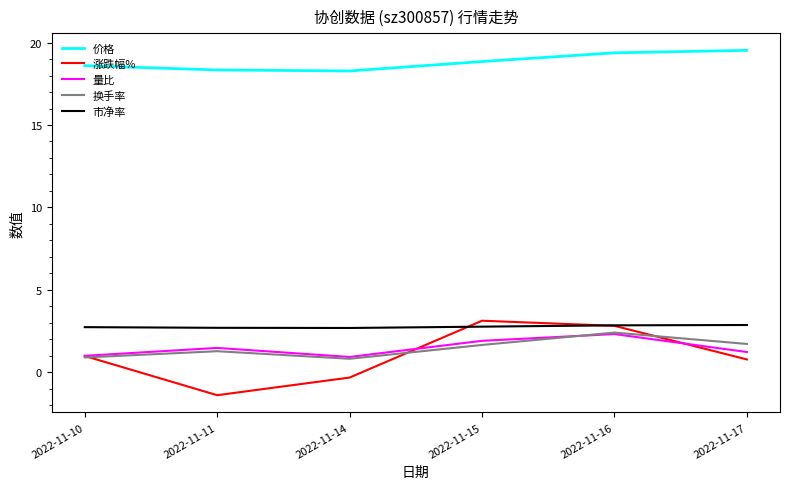

What is the difference between the highest and lowest values at 2022-11-11?

19.7